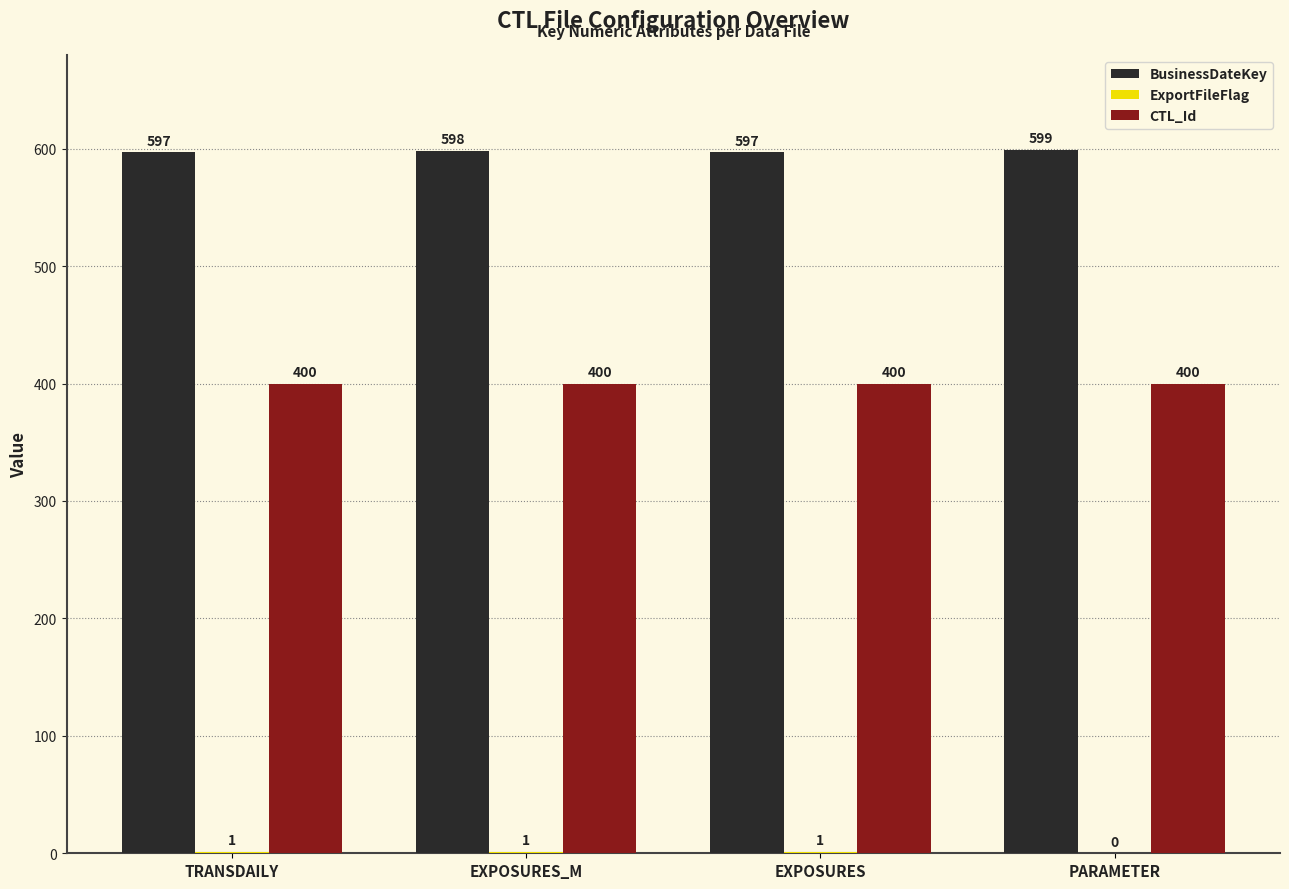

What is the greatest value displayed?

599